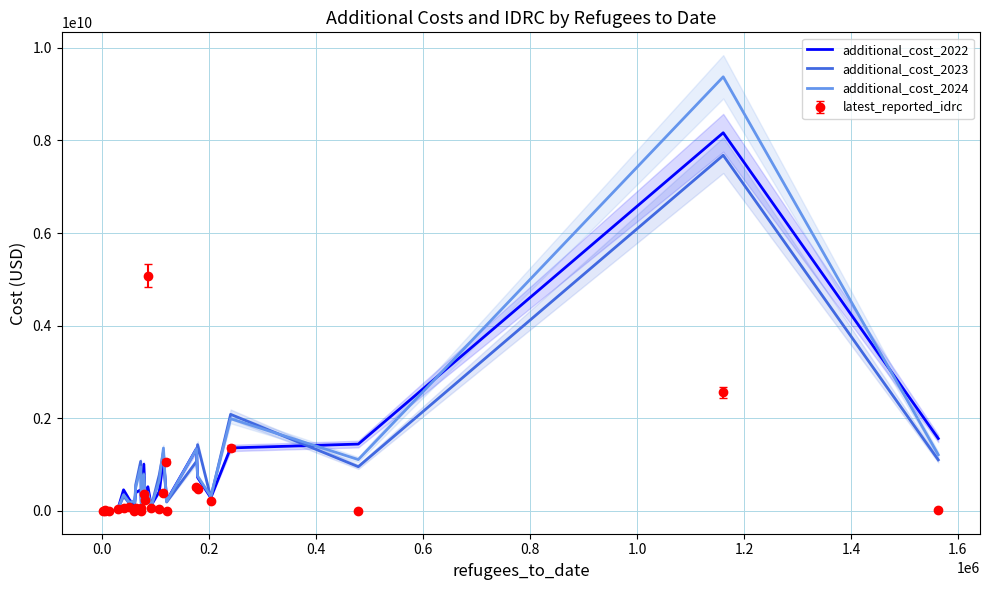

How many intersections are there between additional_cost_2024 and additional_cost_2023?

12